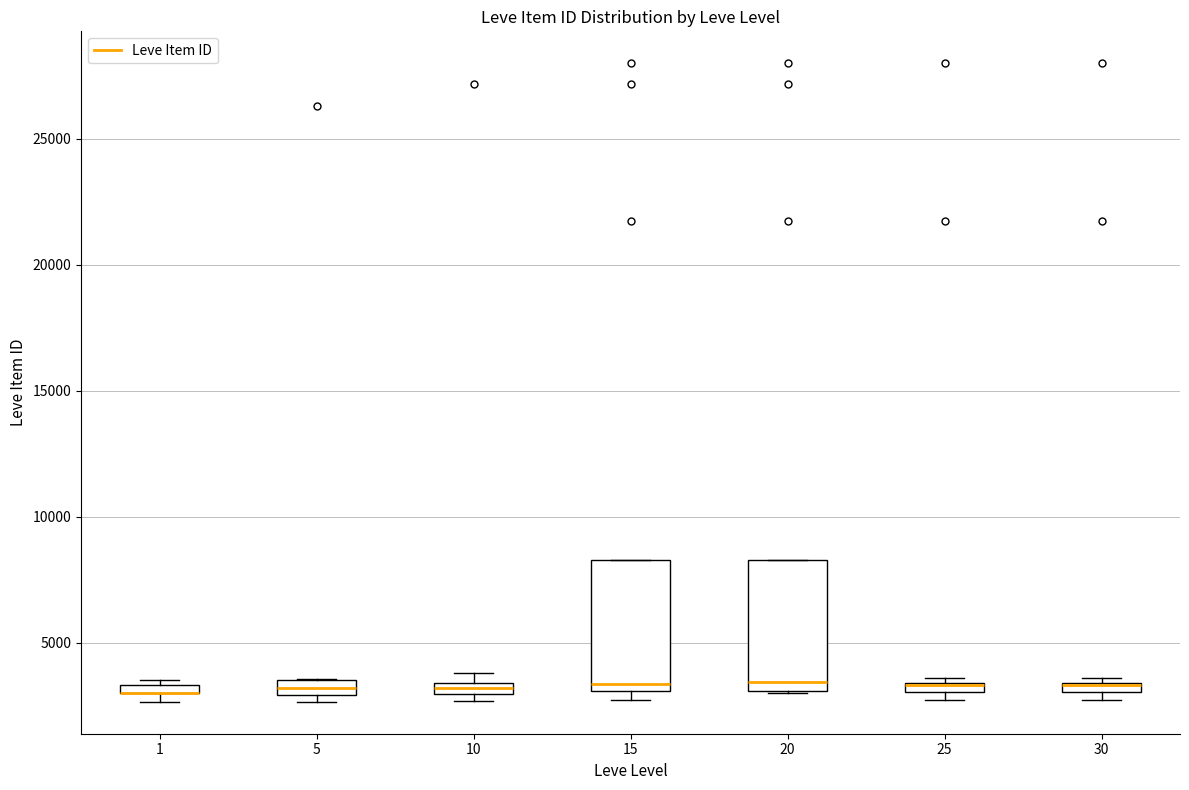

Where is the upper edge of the box at x = 5 on the y-axis? The values are not printed on the chart, so give them approximately, as read against the axis.

3500